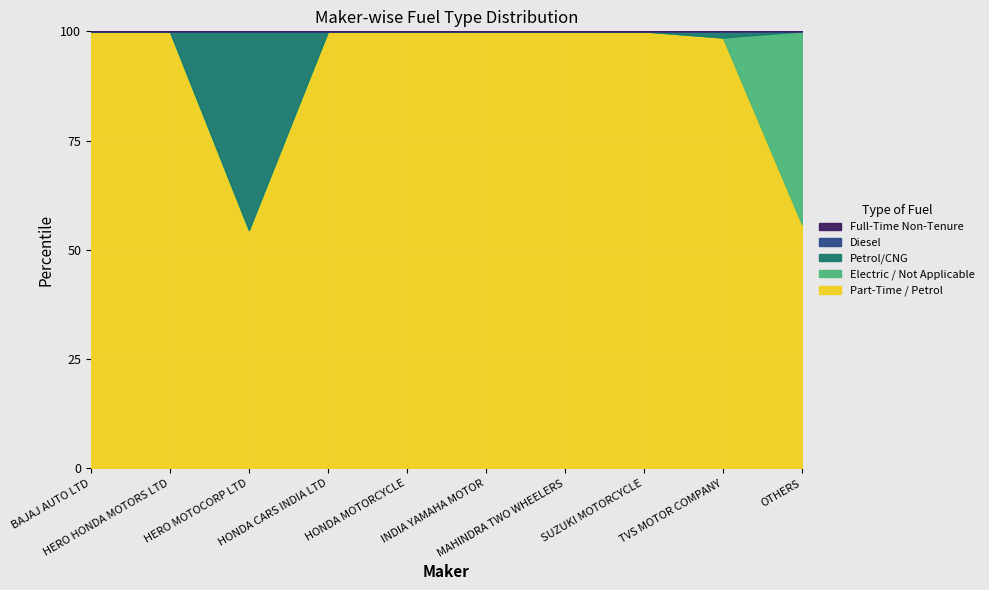

At which category does the chart reach its peak across all series?

TVS MOTOR COMPANY